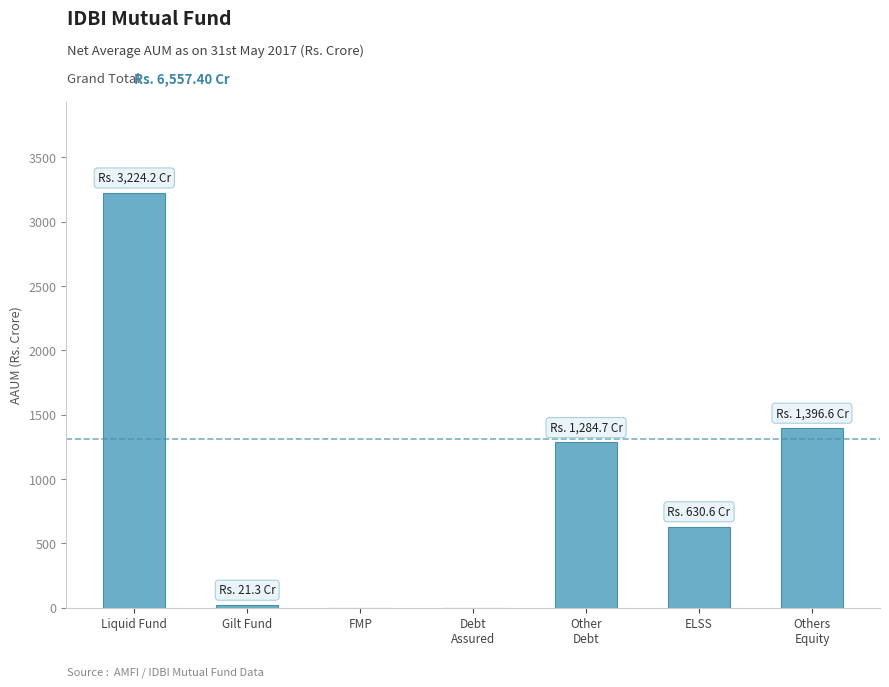

Where does the data first go above 630?

Liquid Fund